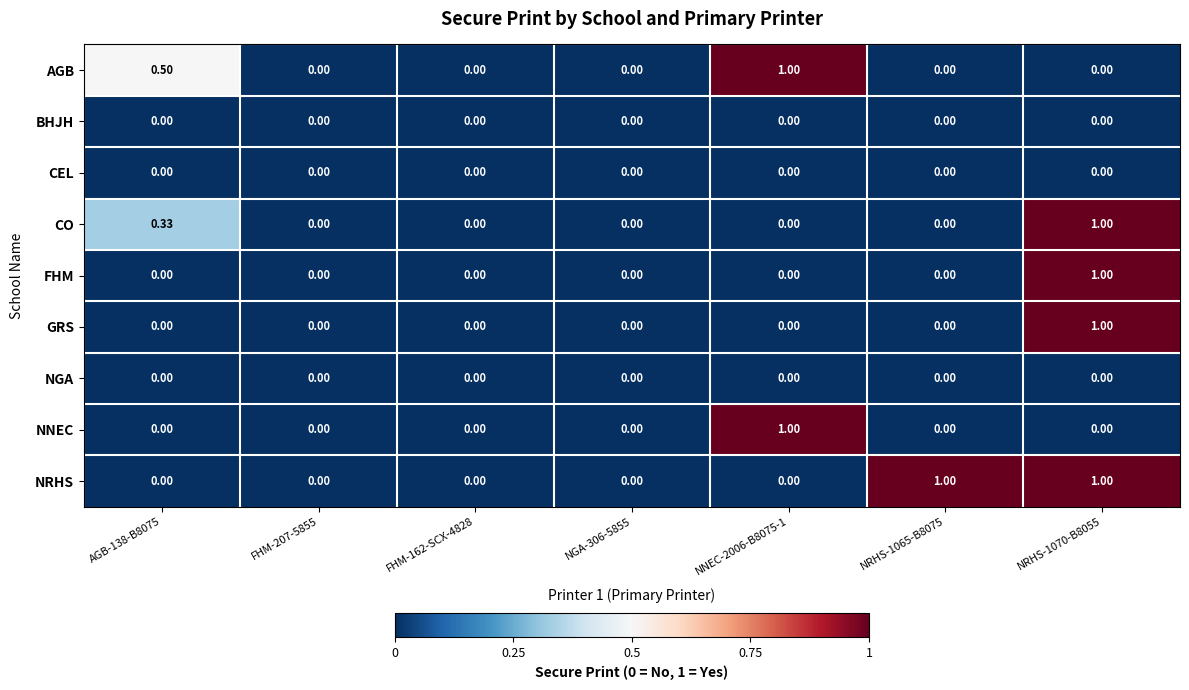

Which series has the largest total across all categories?

NRHS